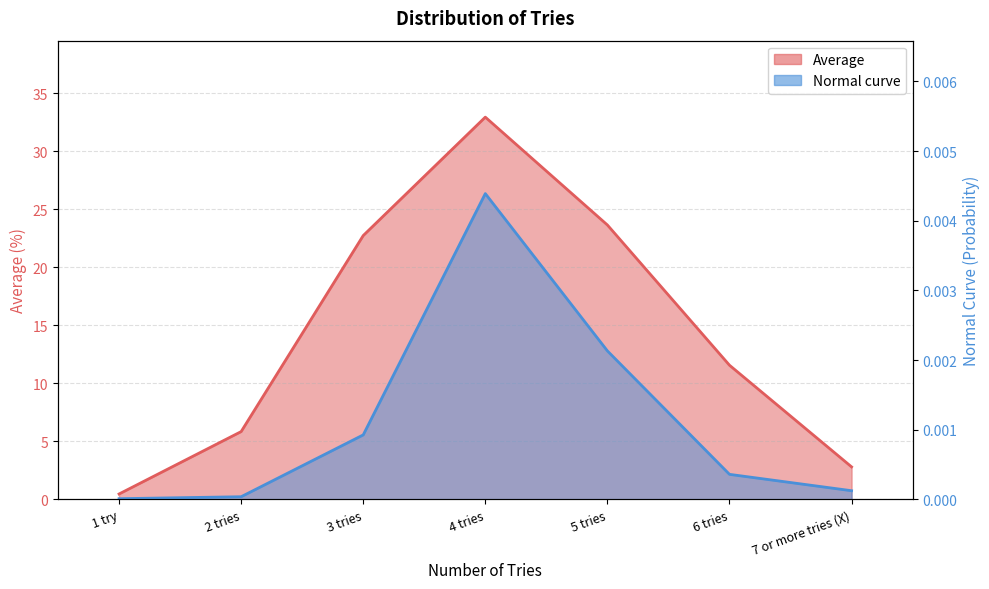

What position from the left is 4 tries?

4